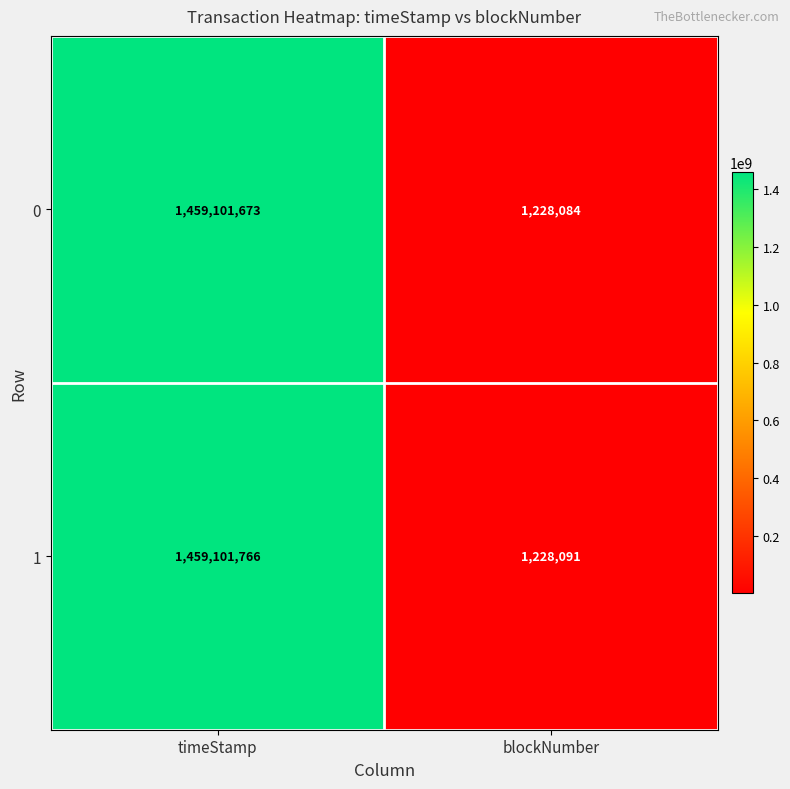

Reading left to right, transcribe all the data shown in this chart.

0: 1459101673	1228084
1: 1459101766	1228091